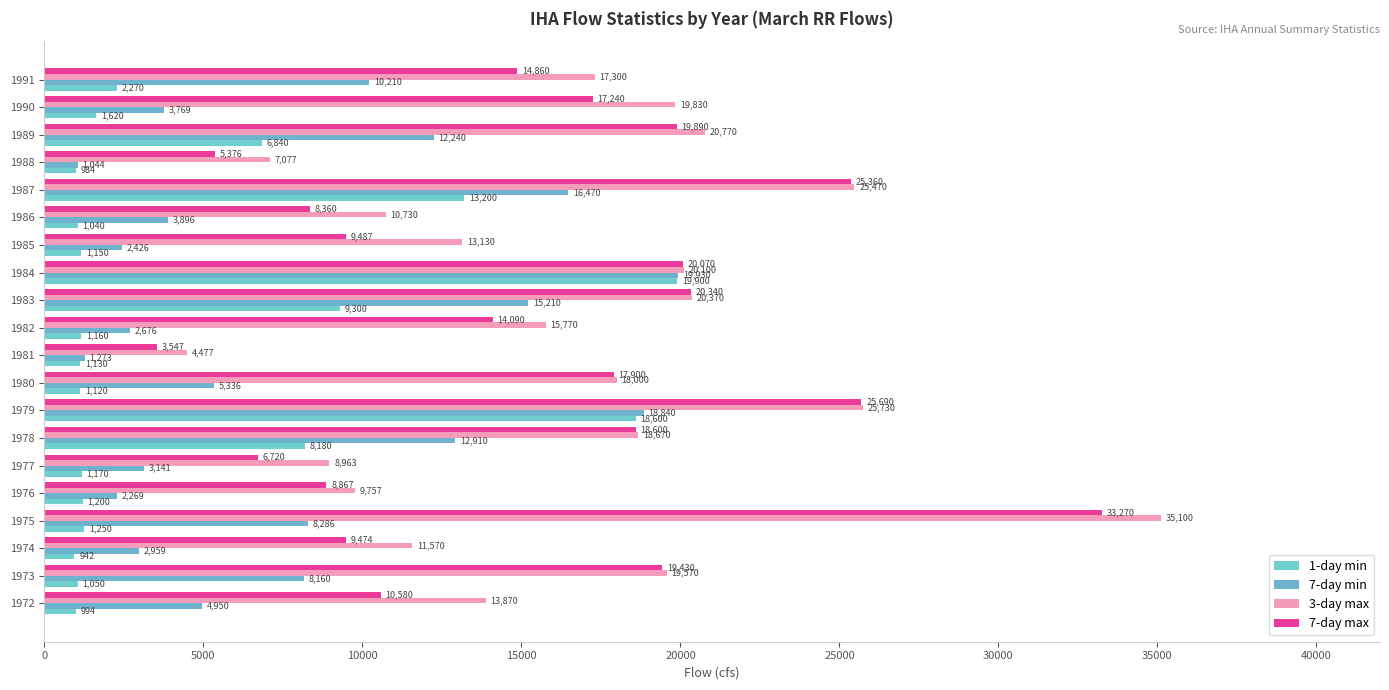

At which category is the sum across all series the highest?

1979